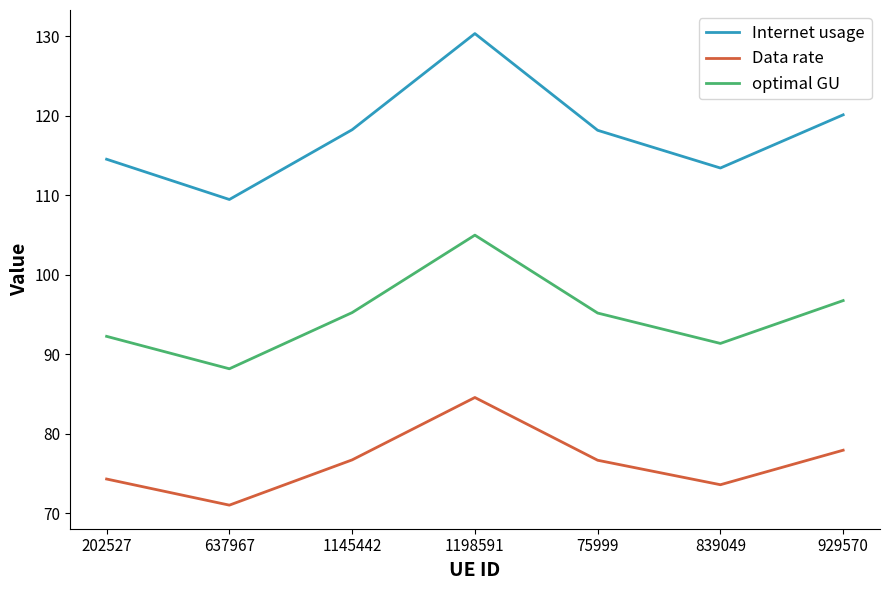

What is the sum of the Internet usage values at 839049 and 637967?

222.9